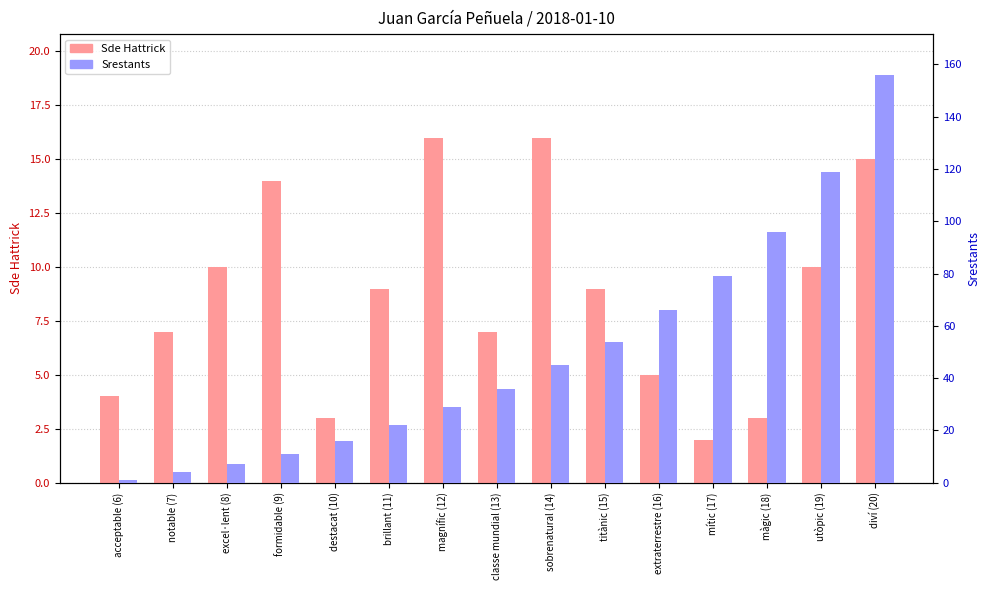

True or false: Sde Hattrick has a value of 14 at formidable (9).

True